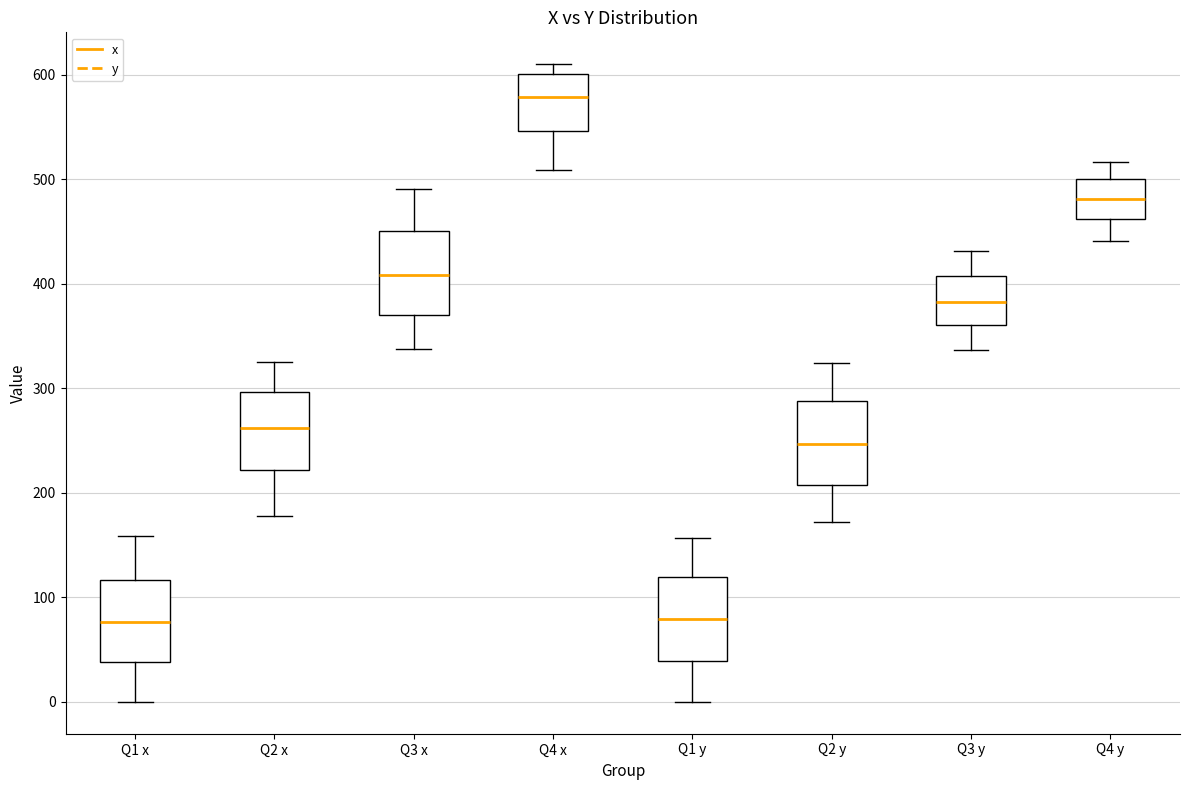

Where does the median line of the box for Q1 x sit on the y-axis? The values are not printed on the chart, so give them approximately, as read against the axis.

80